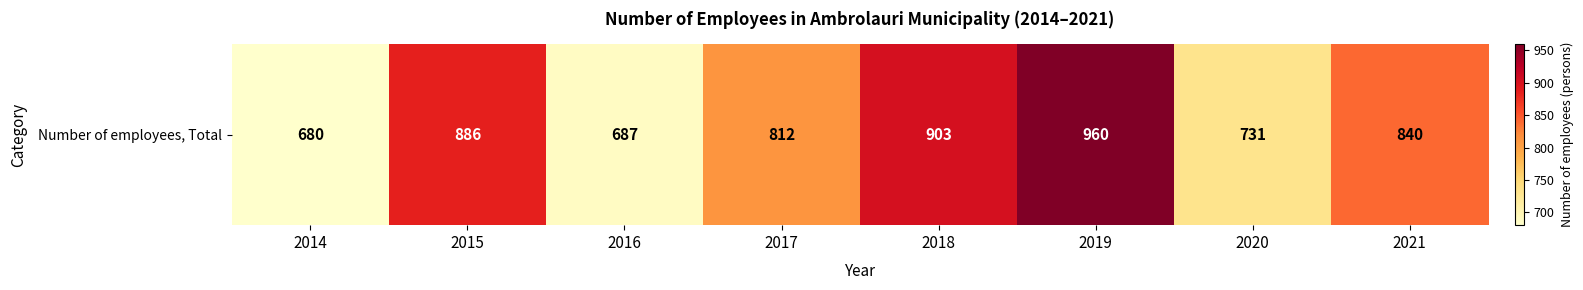

Rank the categories by value from lowest to highest.

2014, 2016, 2020, 2017, 2021, 2015, 2018, 2019